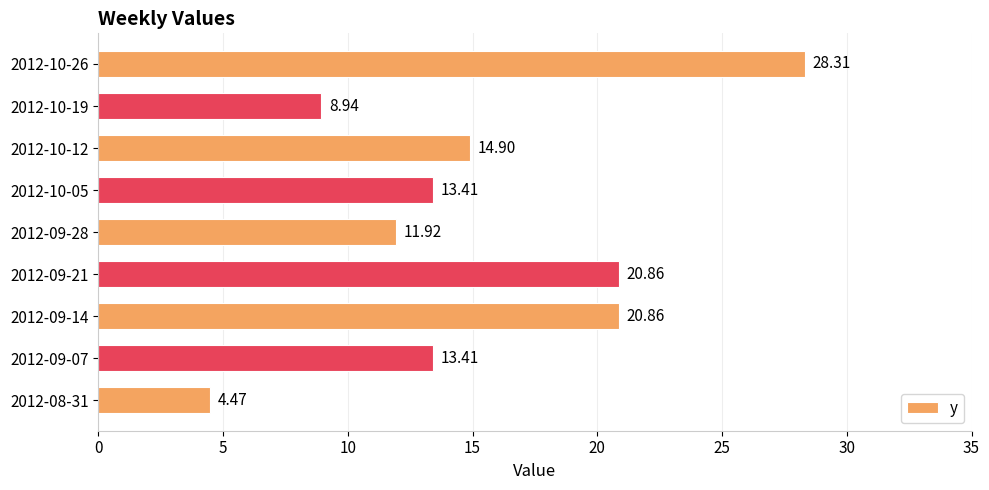

Which has a higher value, 2012-10-05 or 2012-10-26?

2012-10-26